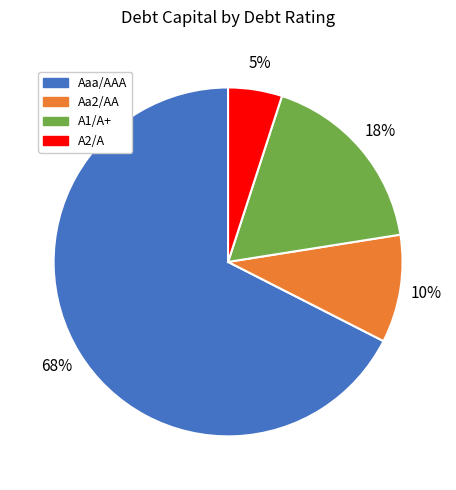

Do Aaa/AAA and Aa2/AA together represent more than half of the pie?

Yes